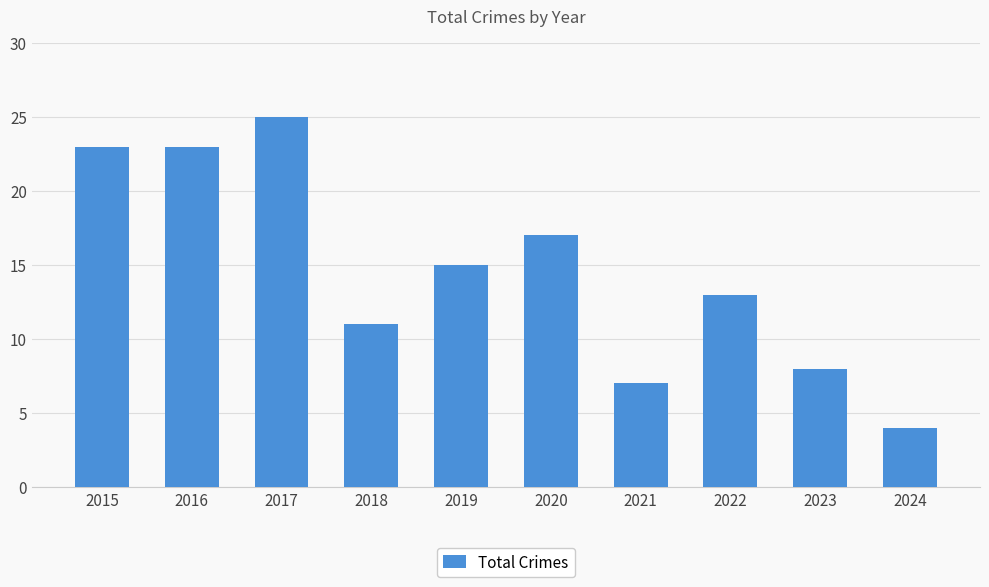

What is the greatest value displayed?

25